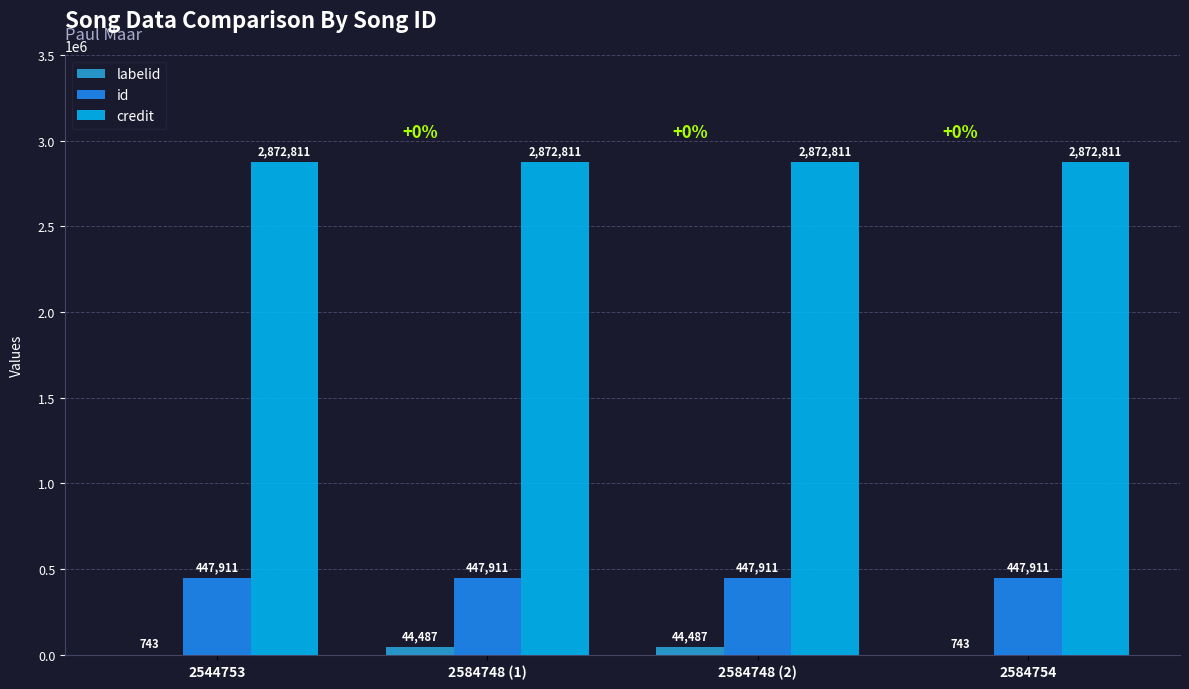

Read the credit value at 2544753.

2872811